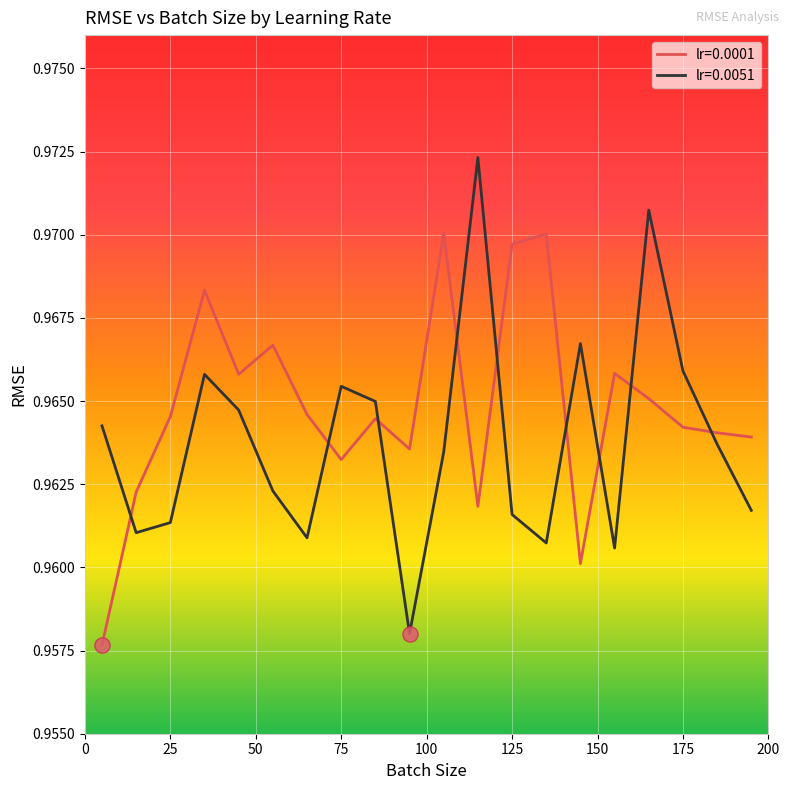

What are all the series names shown in the legend?

lr=0.0001, lr=0.0051